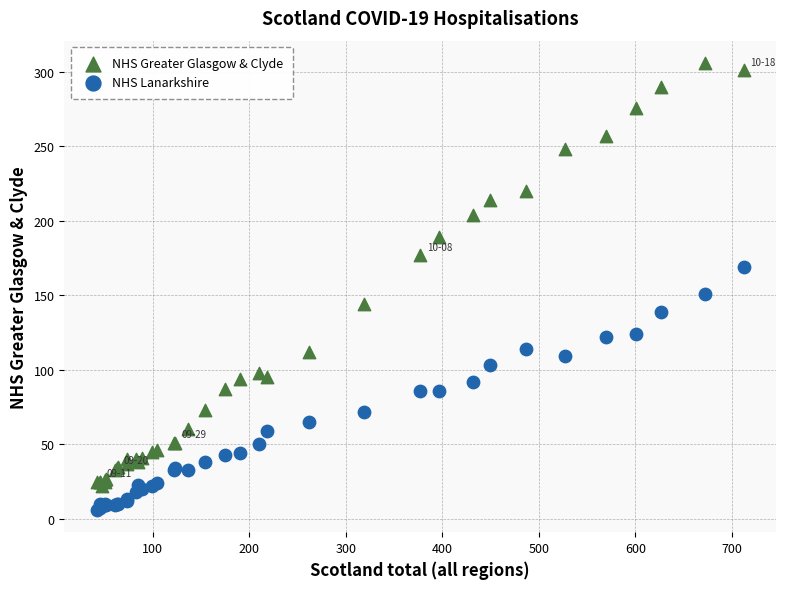

Which series has the largest Y range (max minus min)?

NHS Greater Glasgow & Clyde